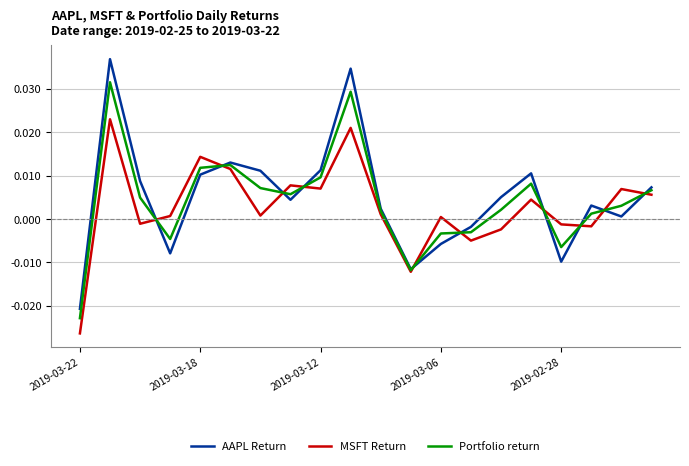

Rank the series by their maximum value, from lowest to highest.

MSFT Return, Portfolio return, AAPL Return